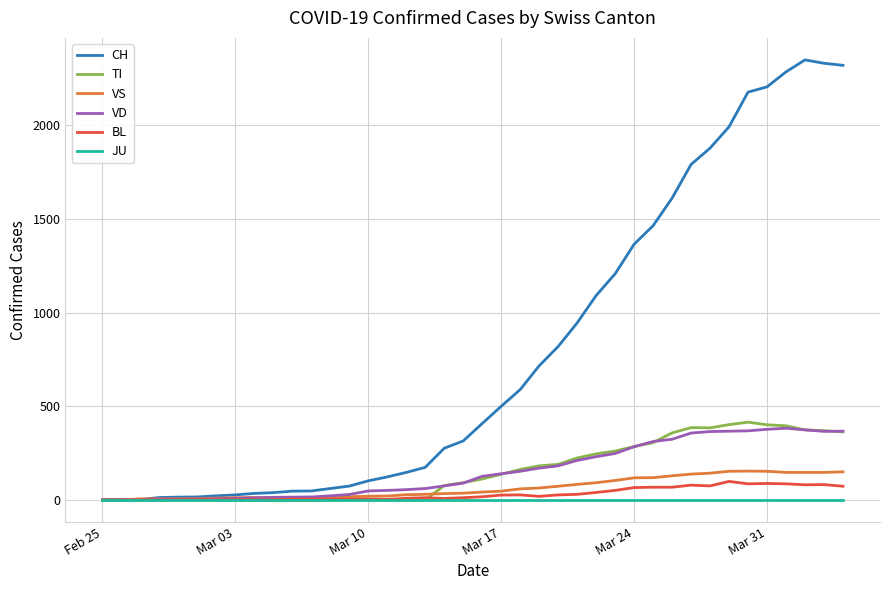

Which series has the widest spread of values?

CH